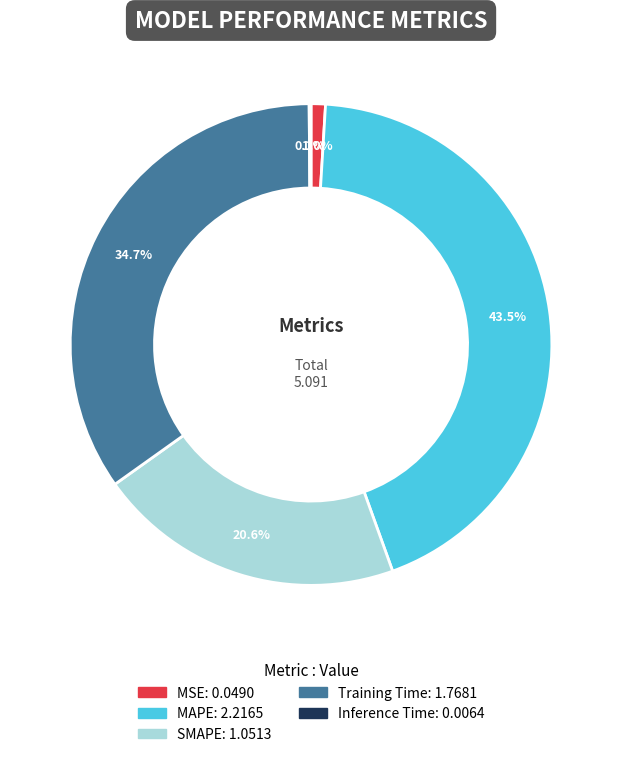

To the nearest percent, what is the average slice percentage?

20%